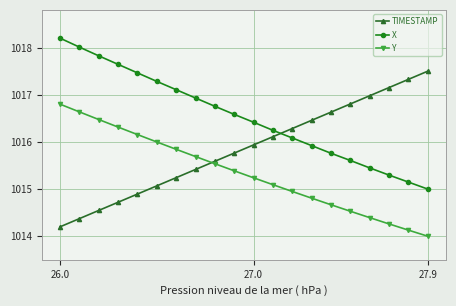

True or false: X and Y intersect in this chart.

False